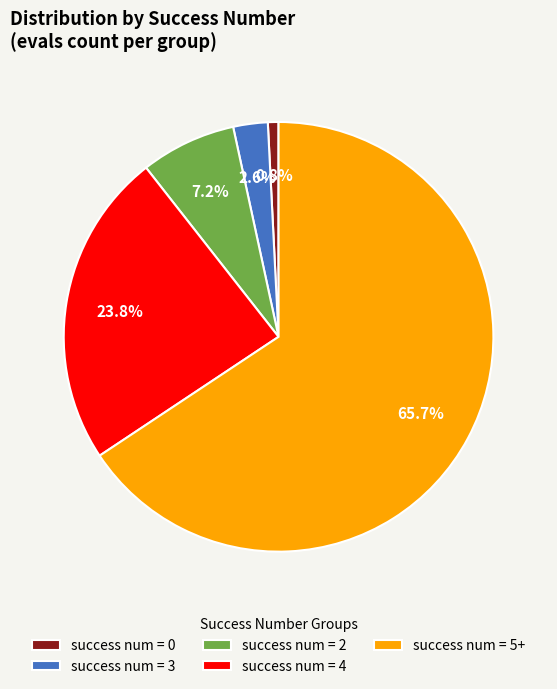

Rank the categories by value from lowest to highest.

success num = 0, success num = 3, success num = 2, success num = 4, success num = 5+